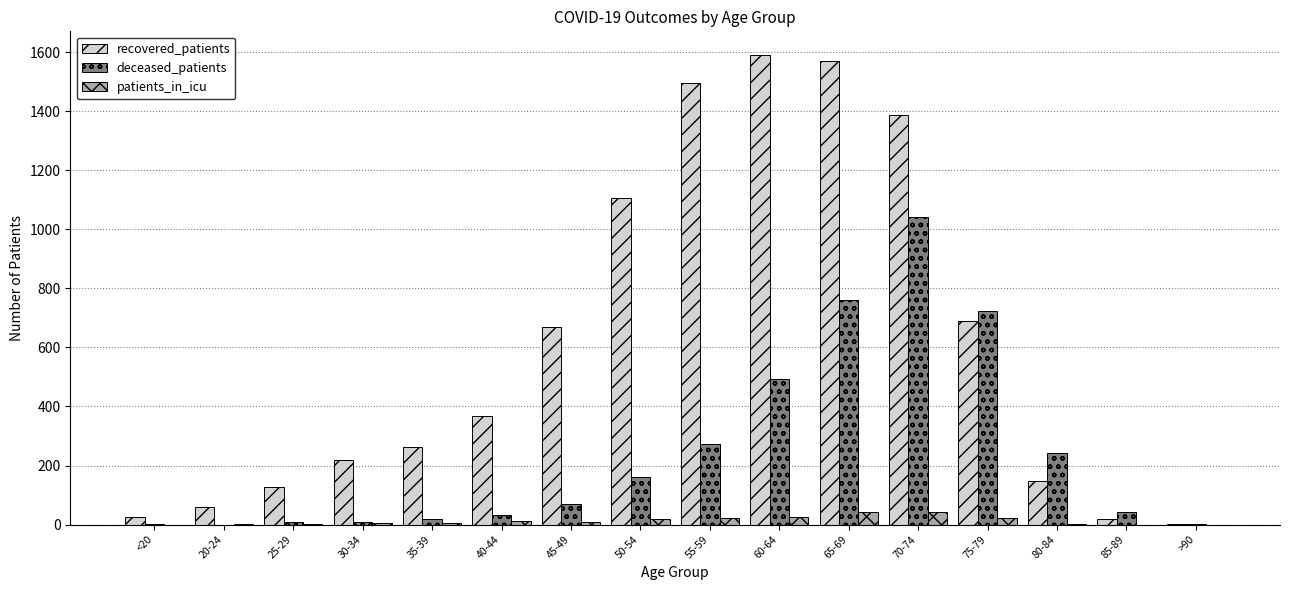

How many categories are shown in the chart?

16